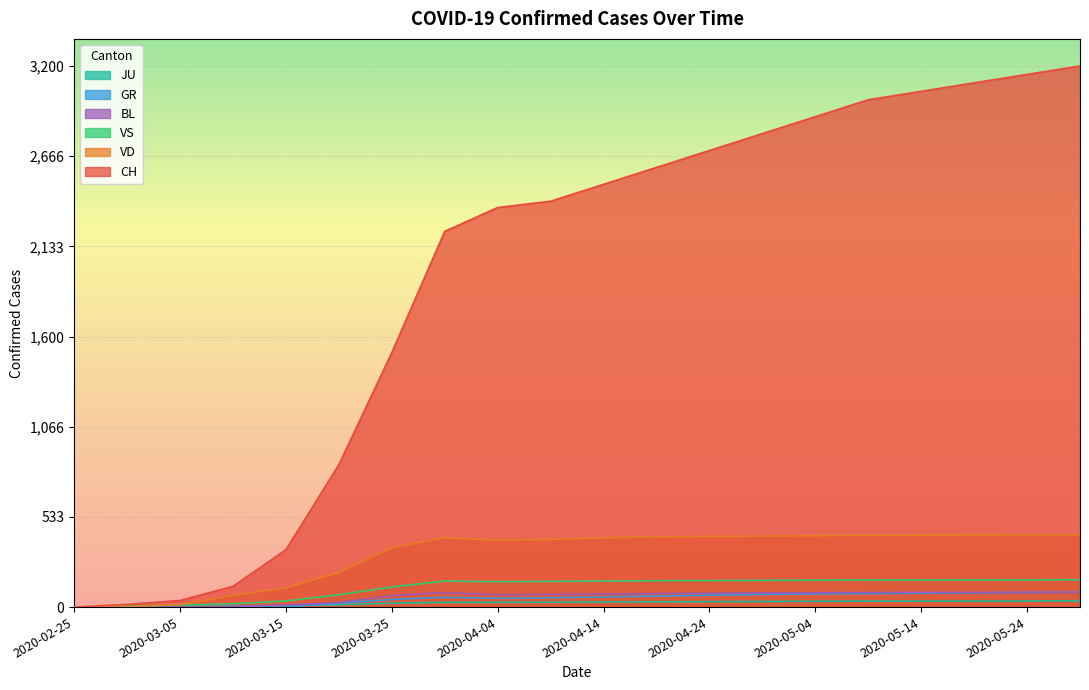

Reading right to left, what are all the values shown in this chart?

CH: 3200	3150	3100	3050	3000	2900	2800	2700	2600	2500	2400	2363	2222	1505	842	339	123	39	16	0
GR: 88	86	84	82	80	78	75	70	65	60	55	52	58	45	24	0	0	0	0	0
JU: 37	36	36	35	35	34	33	32	31	30	29	28	28	23	14	9	5	2	1	0
VD: 428	427	426	425	424	422	420	418	415	410	400	395	411	351	205	114	69	14	4	0
VS: 162	161	161	160	160	159	158	157	156	154	152	150	154	119	73	36	20	11	7	0
BL: 88	88	87	87	86	85	84	82	80	78	75	73	86	68	27	12	5	1	1	0